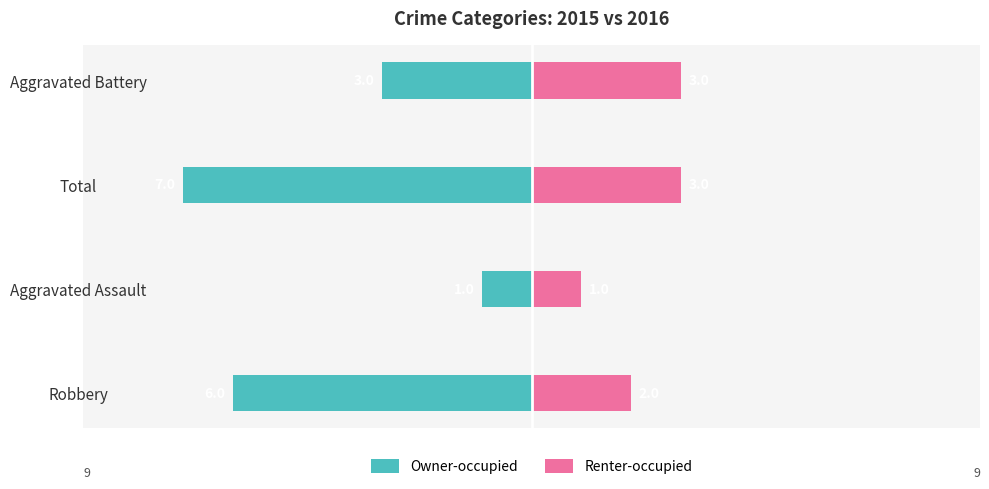

What is the average value of the Owner-occupied series?

-4